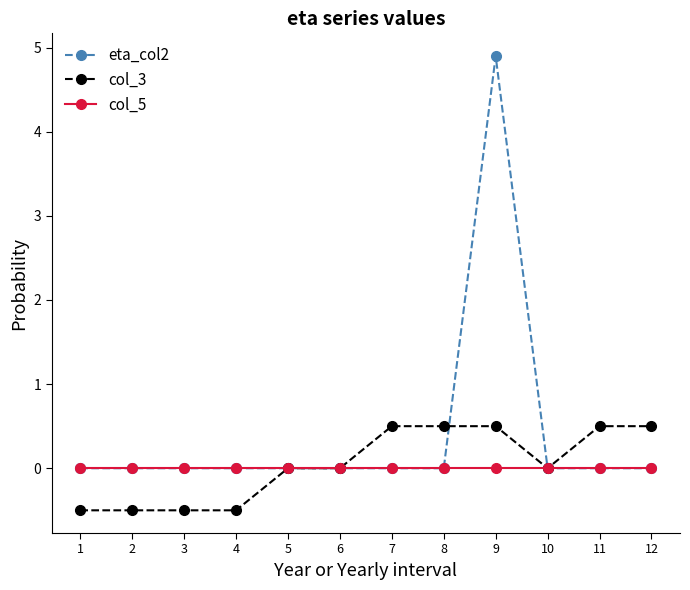

Which series changed the most between 1 and 10?

col_3